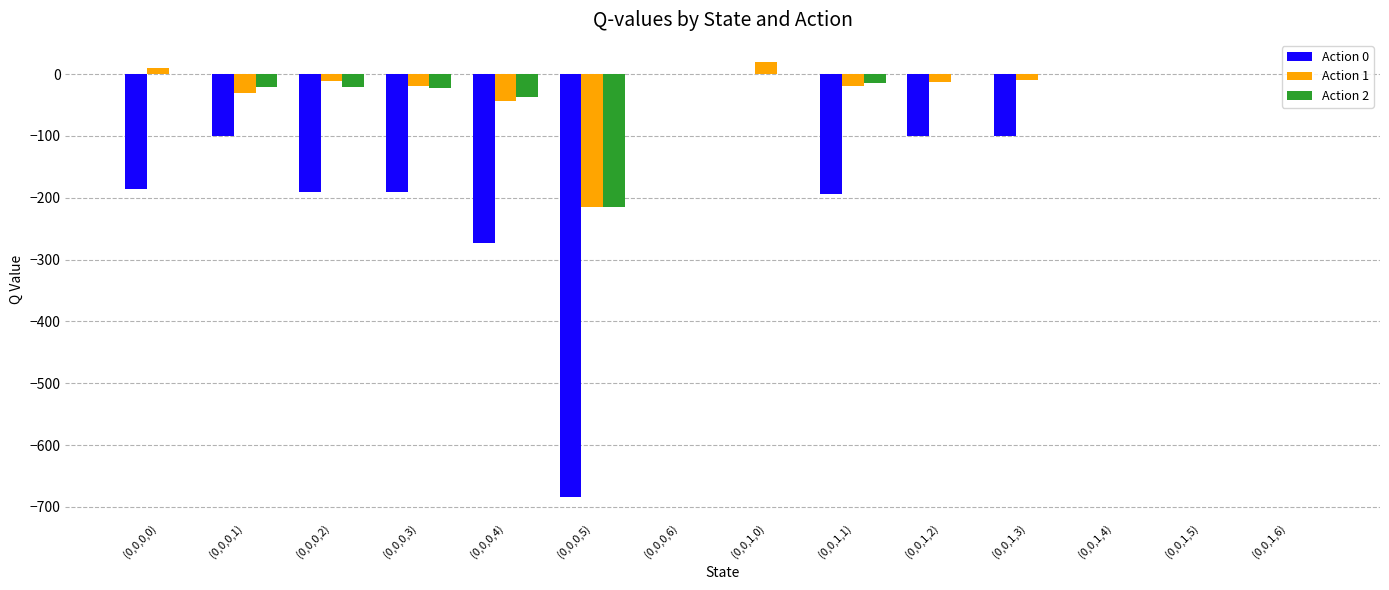

At which category is the sum across all series the highest?

(0,0,1,0)